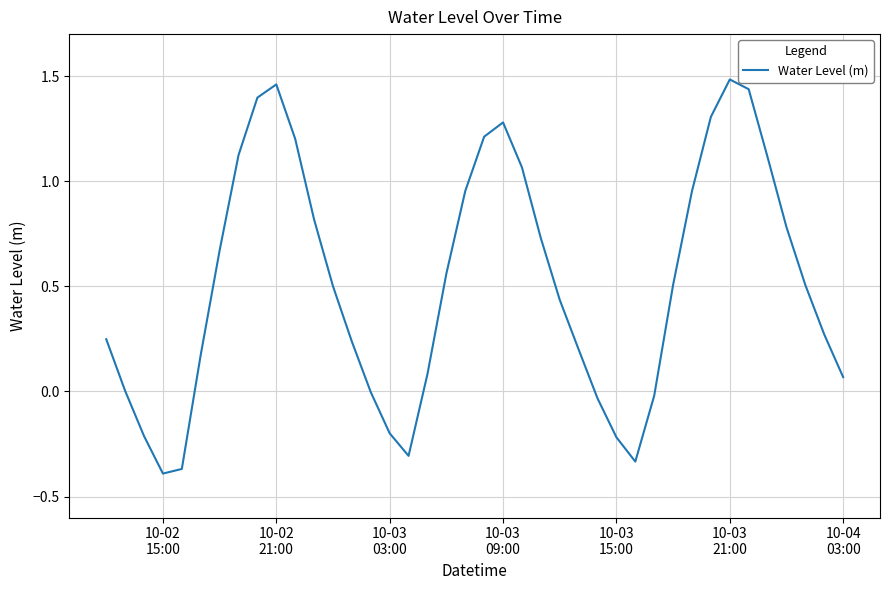

What is the difference between the maximum and minimum values?

1.9